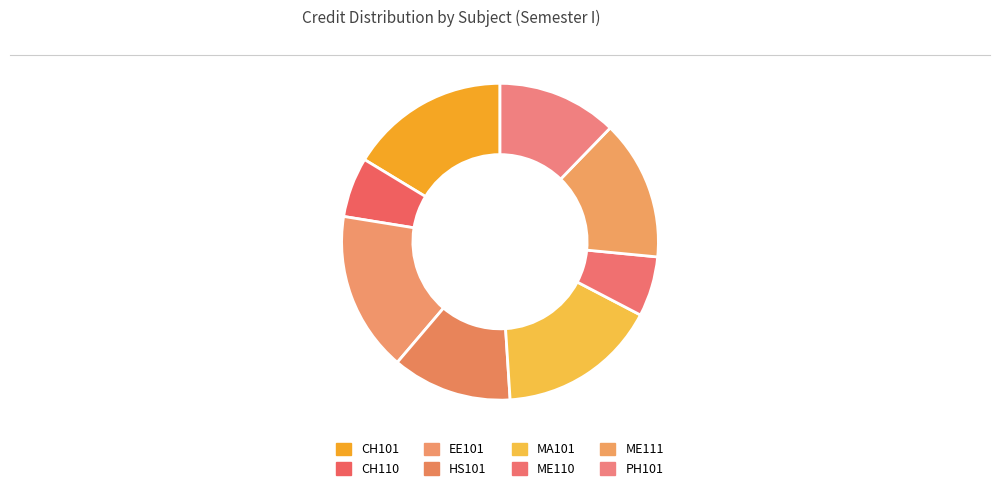

How many slices are in this pie chart?

8